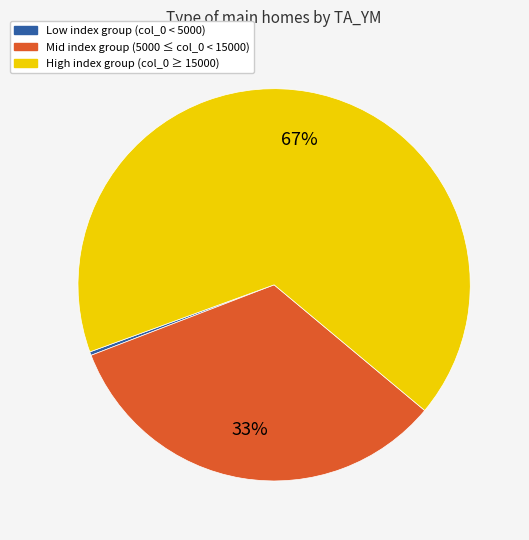

Is there a majority slice in this chart?

Yes